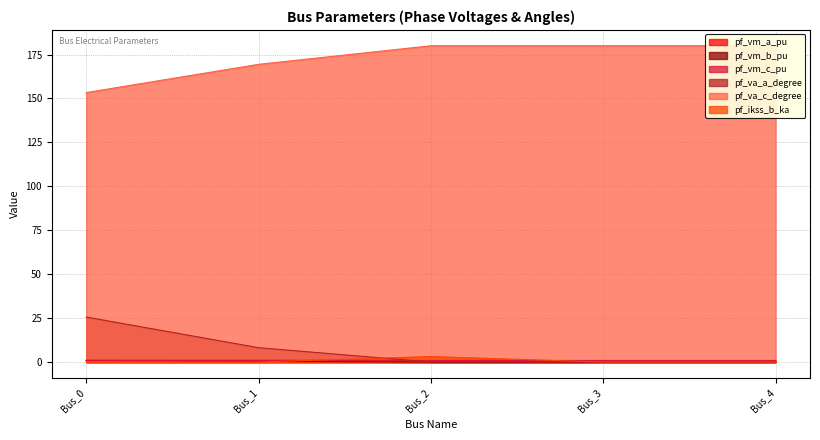

Rank the series by their maximum value, from lowest to highest.

pf_vm_b_pu, pf_vm_c_pu, pf_vm_a_pu, pf_ikss_b_ka, pf_va_a_degree, pf_va_c_degree